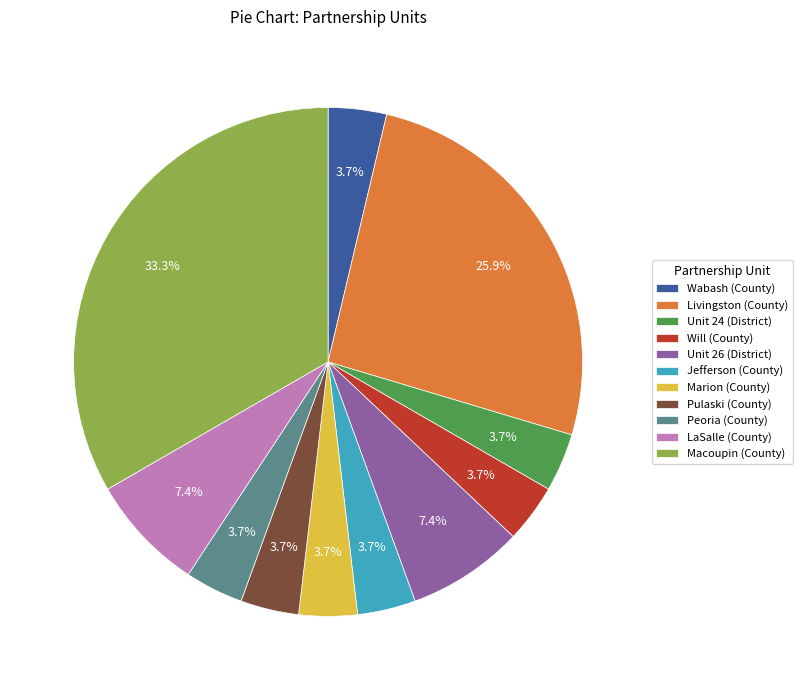

Combined, what portion of the pie is Jefferson (County) and Macoupin (County)?

37.0%